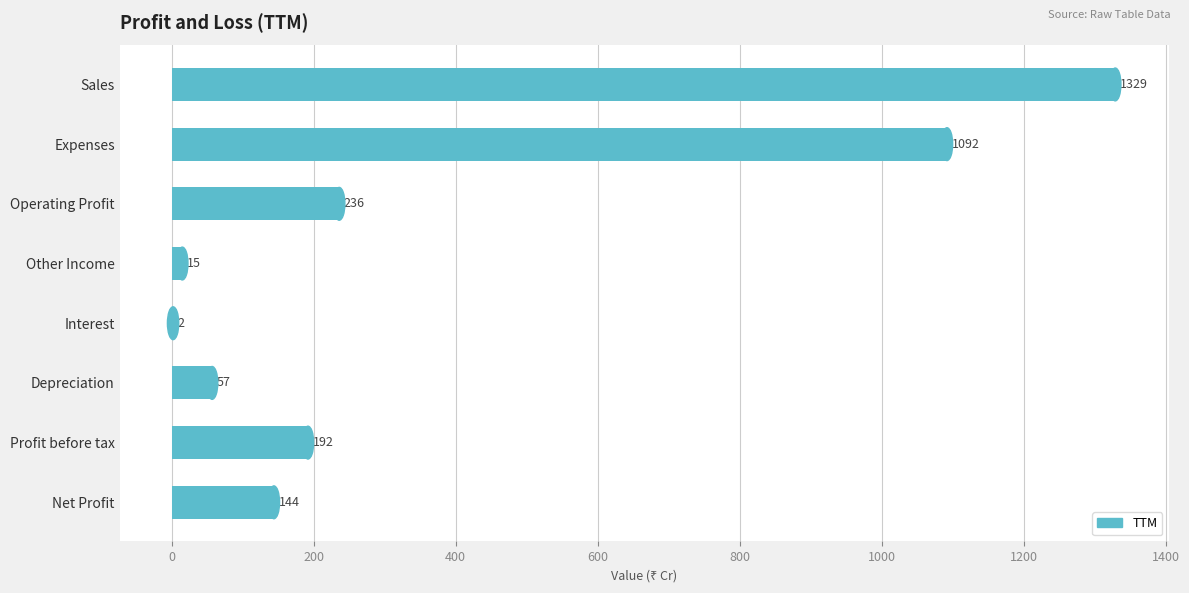

Where is the data nearest to the value 665?

Expenses